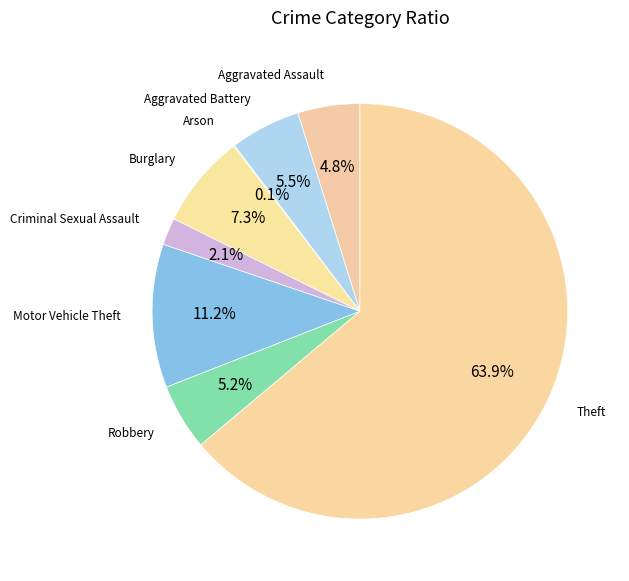

To the nearest percent, what portion does Motor Vehicle Theft represent?

11%